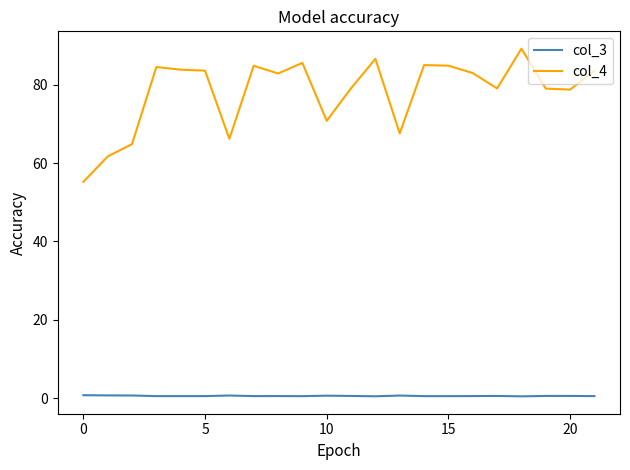

Rank the series by their average value, from highest to lowest.

col_4, col_3